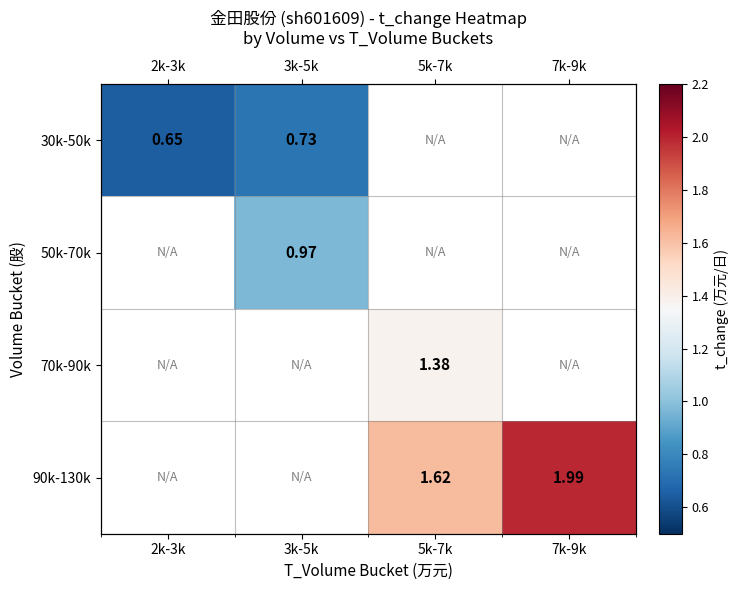

Is the value of 70k-90k at 2k-3k greater than the value of 90k-130k at 2k-3k?

No